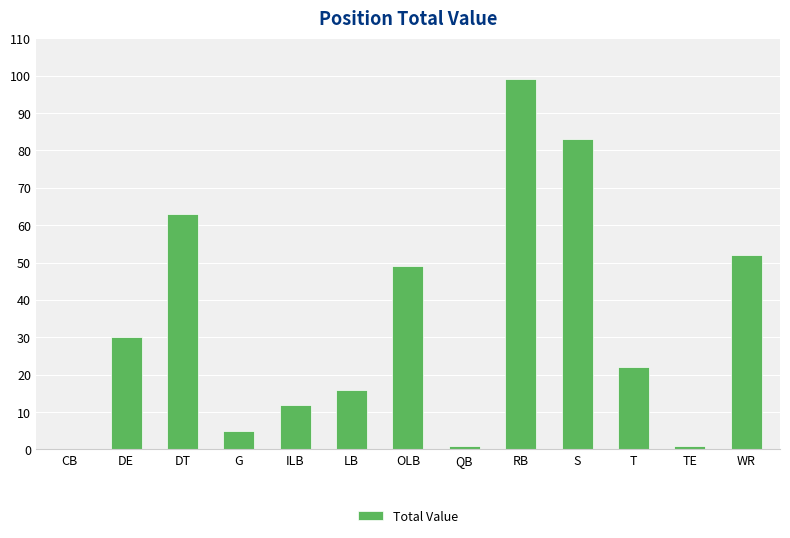

Are the bars horizontal?

No